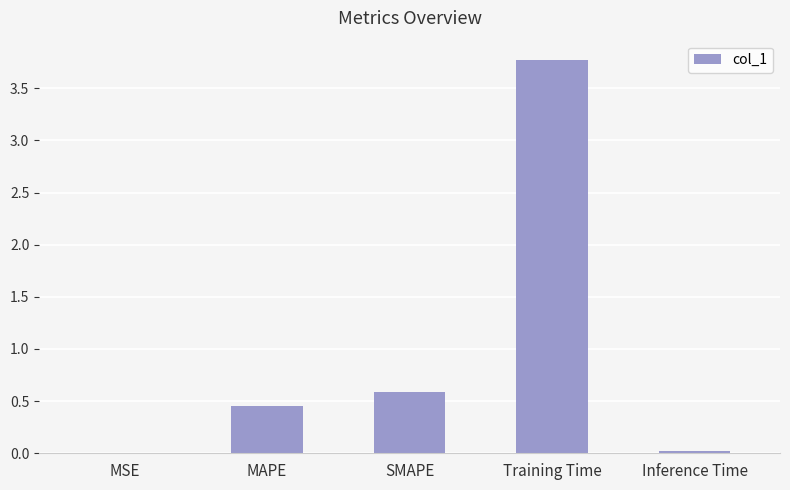

Are the bars horizontal?

No